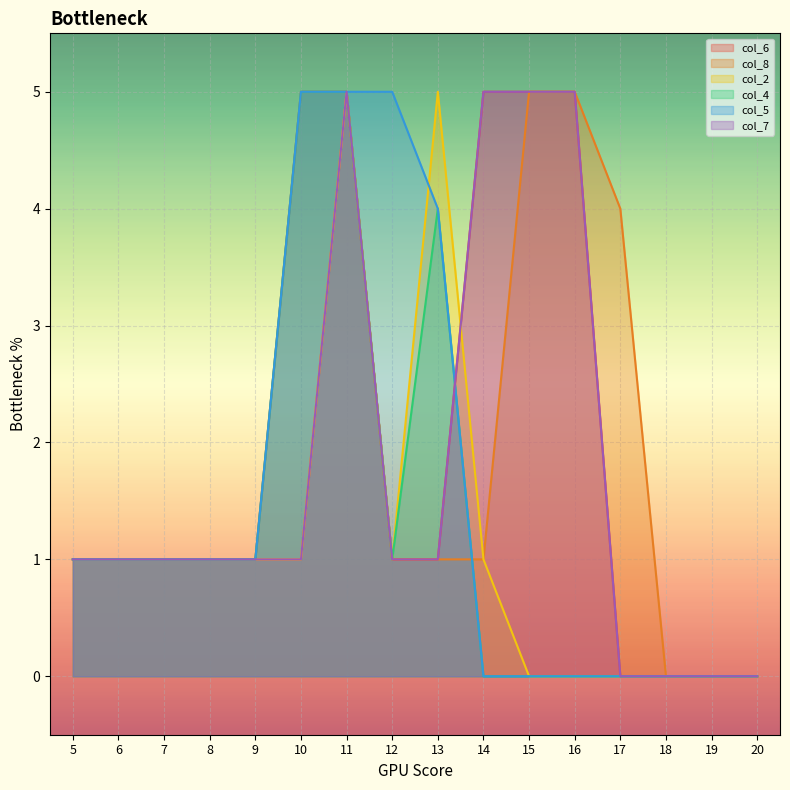

How many col_2 values are between 0 and 1?

14